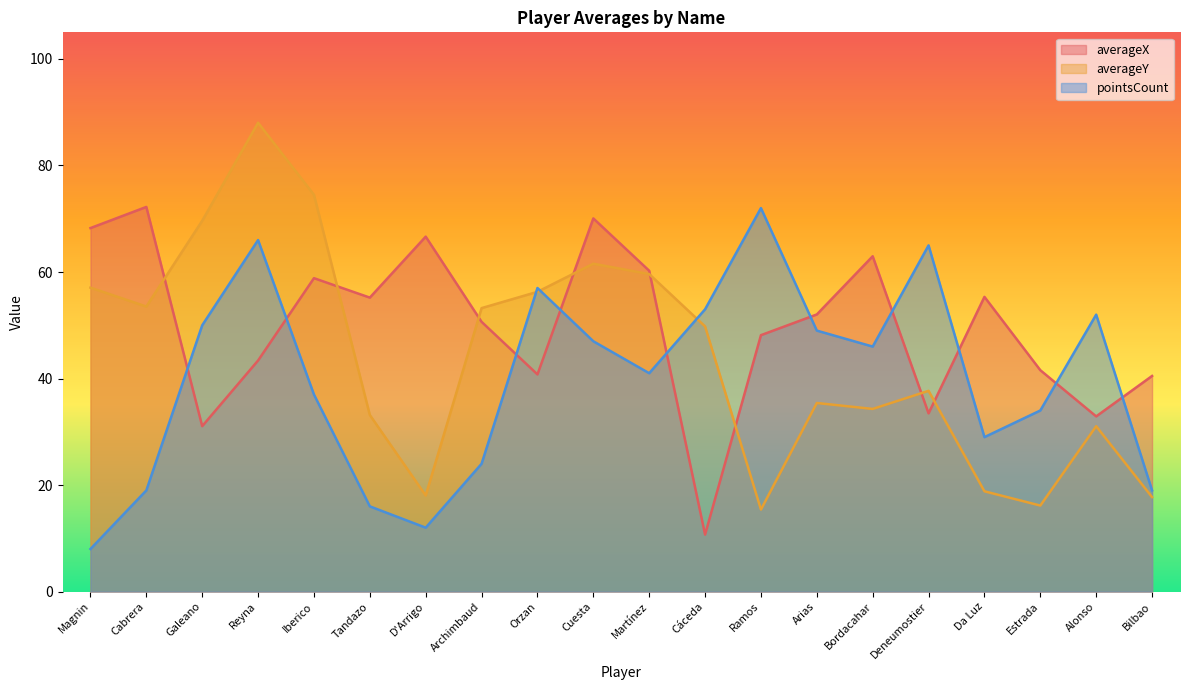

What is the label of the 9th point from the left?

Orzan